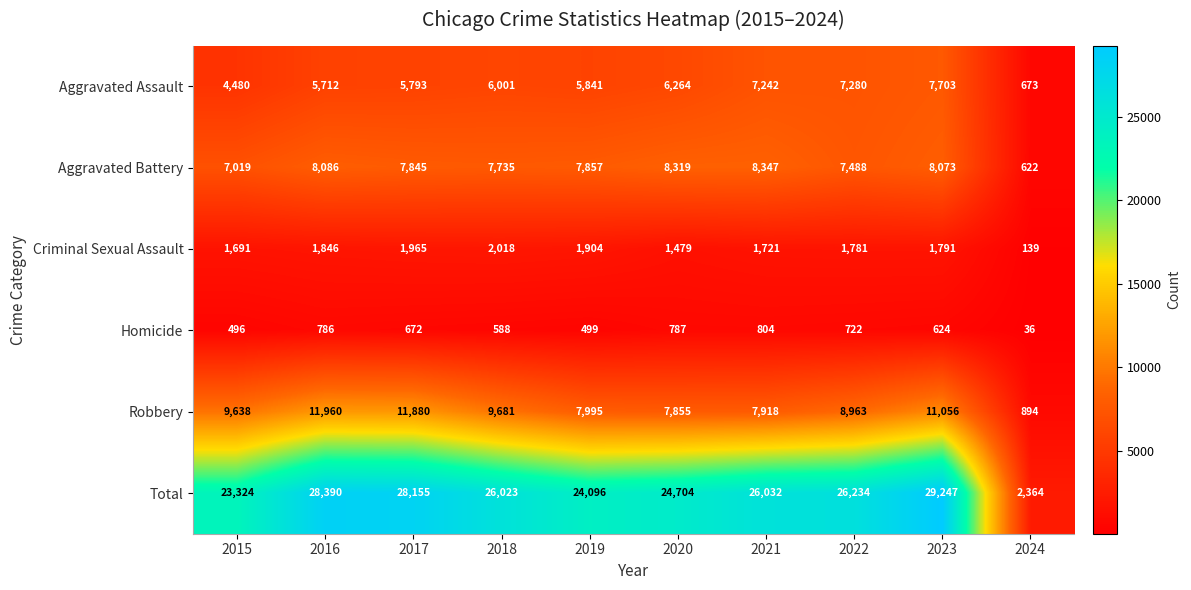

At which category is the sum across all series the highest?

2023